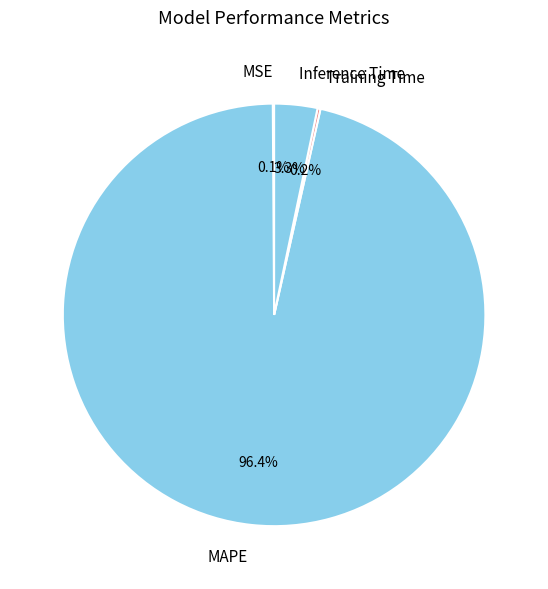

Which slice represents more than half of the pie?

MAPE